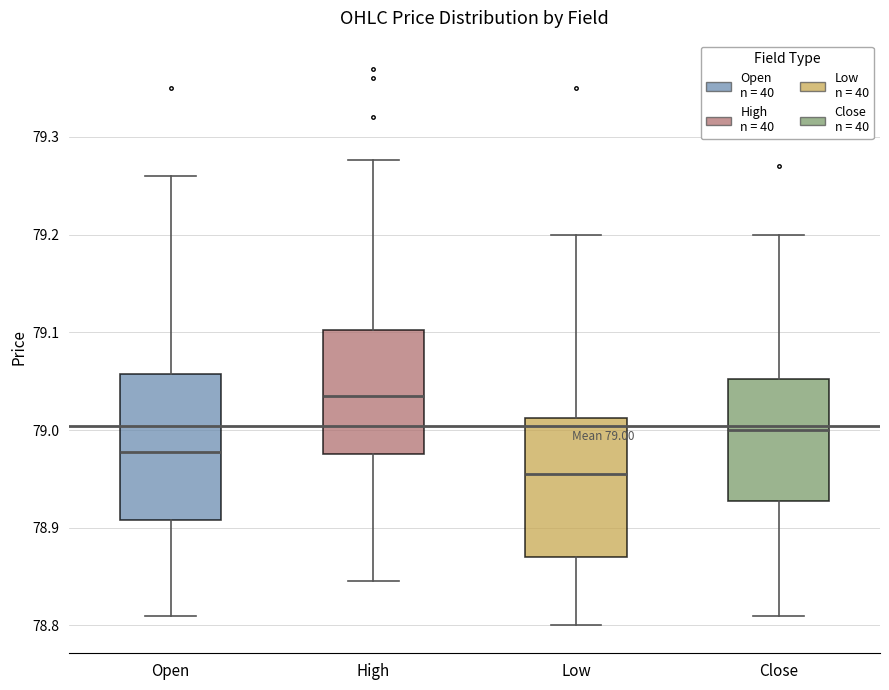

Which box's median line is the highest?

High